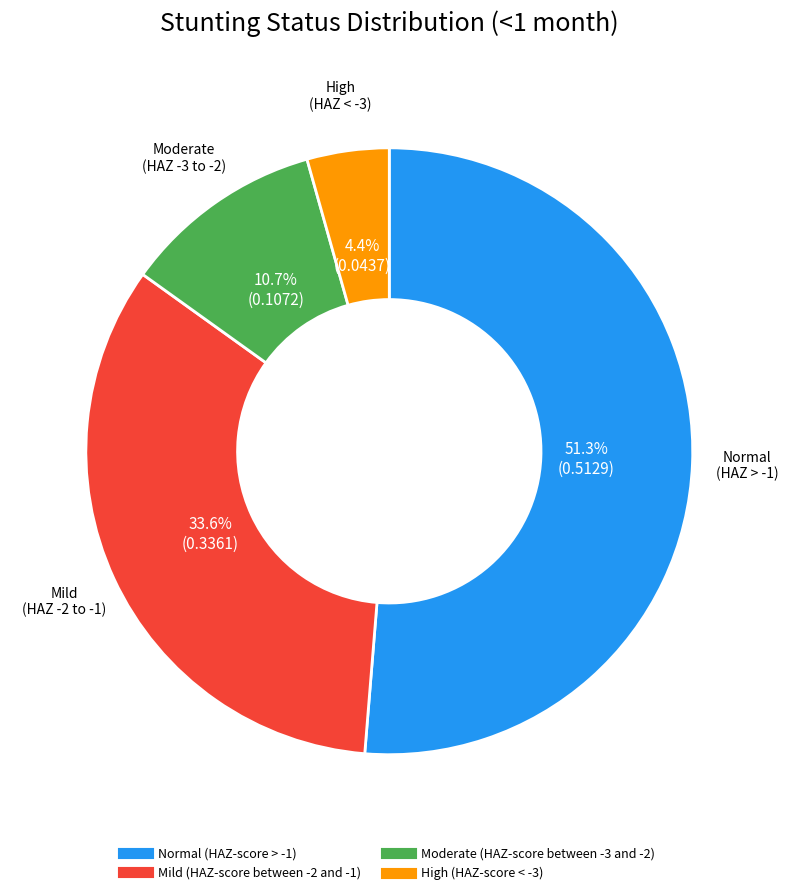

Is it true that Moderate (HAZ-score between -3 and -2) is 11% of the pie?

True